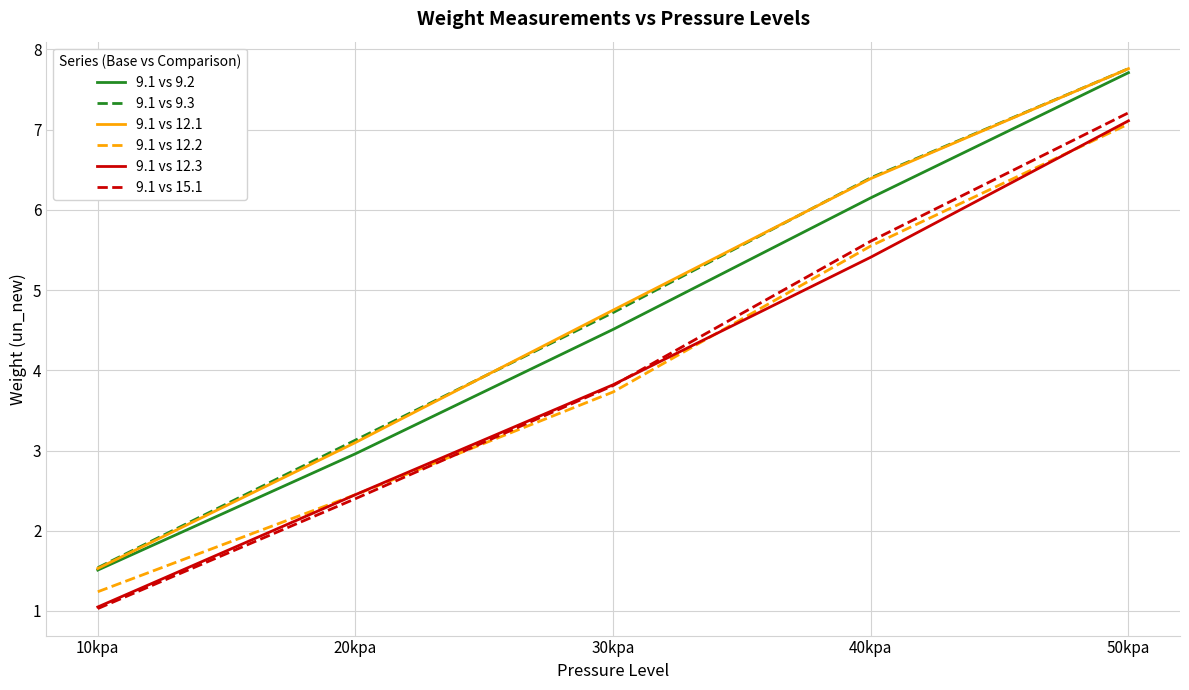

What is the spread (max minus min) of values at 20kpa?

0.7